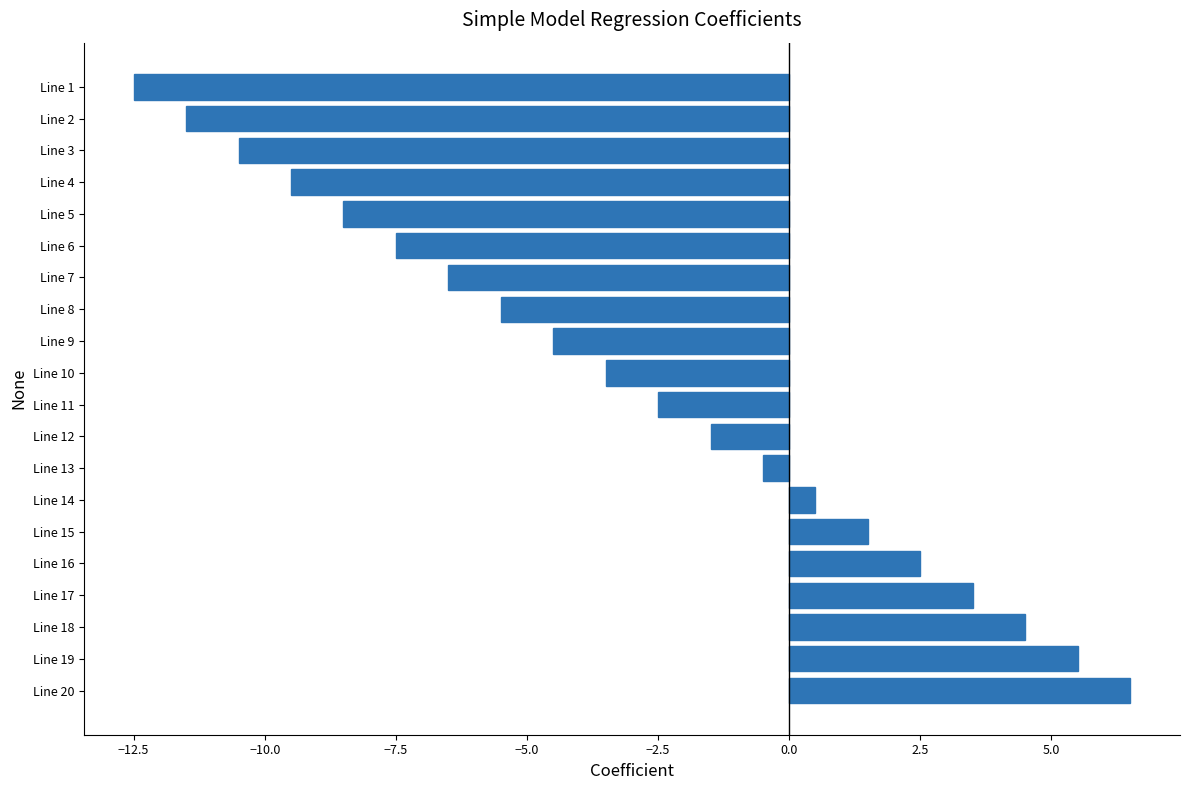

List the labels in order of value, smallest first.

Line 1, Line 2, Line 3, Line 4, Line 5, Line 6, Line 7, Line 8, Line 9, Line 10, Line 11, Line 12, Line 13, Line 14, Line 15, Line 16, Line 17, Line 18, Line 19, Line 20